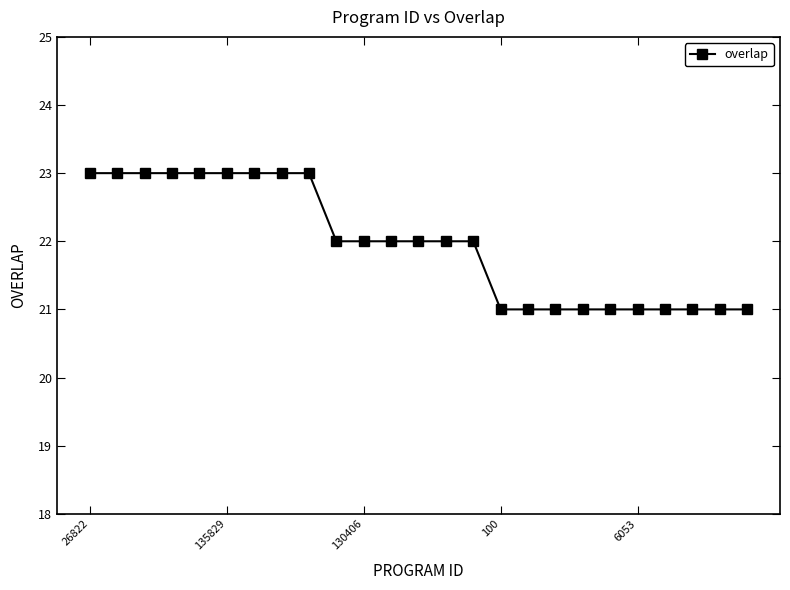

Reading left to right, list all the values displayed in this chart.

23	23	23	23	23	23	23	23	23	22	22	22	22	22	22	21	21	21	21	21	21	21	21	21	21